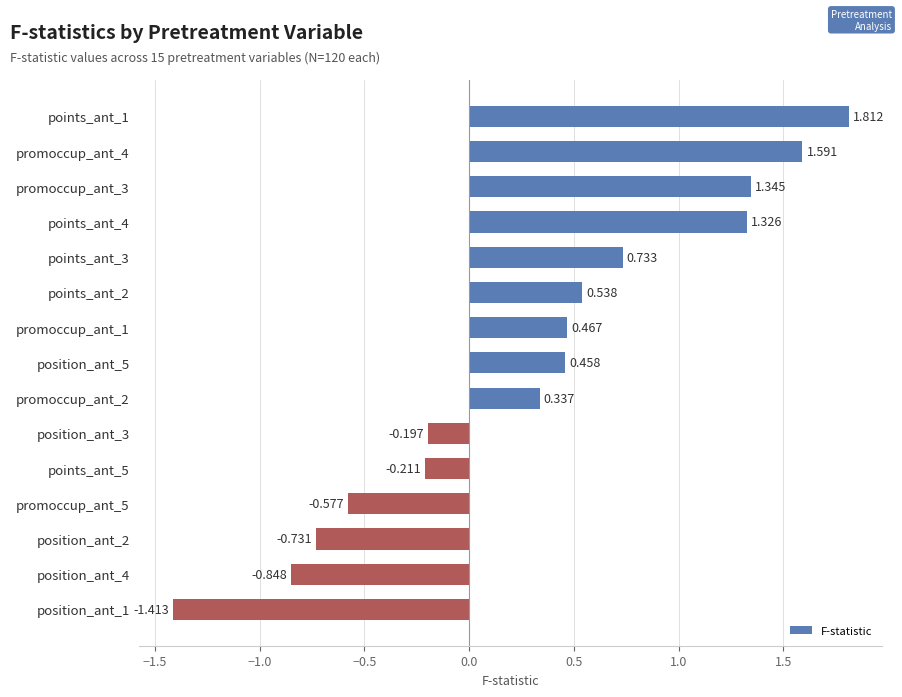

At which category does the chart reach its peak across all series?

points_ant_1